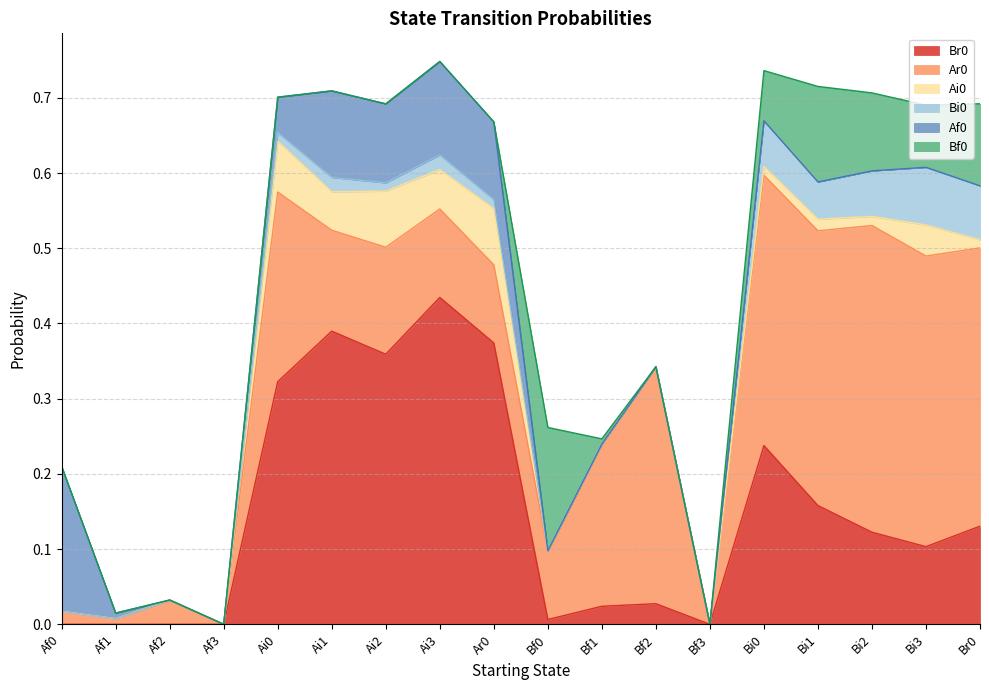

What is the label of the 7th point from the left?

Ai2